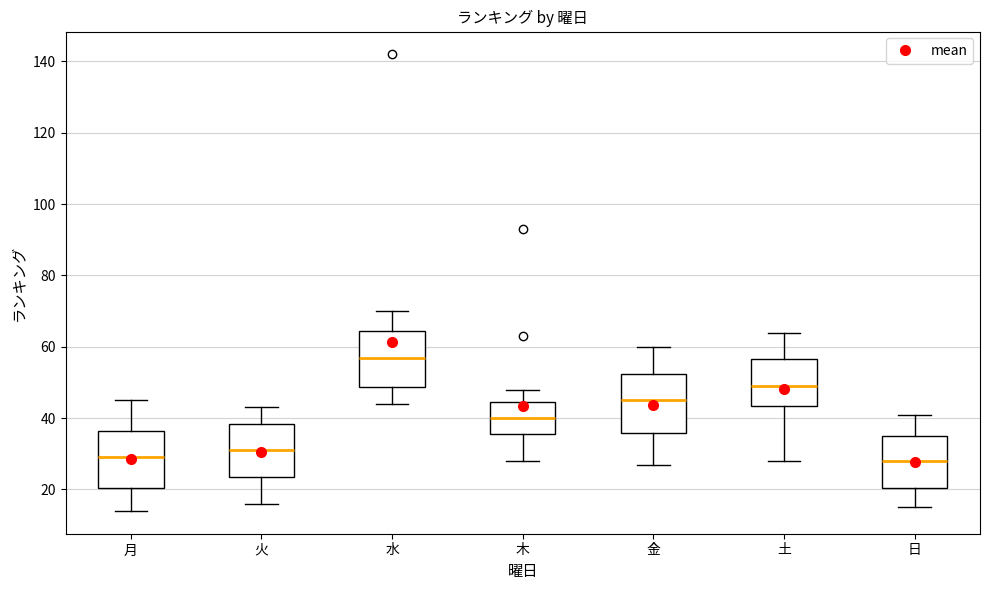

Where is the lower edge of the box for 日 on the y-axis? The values are not printed on the chart, so give them approximately, as read against the axis.

20